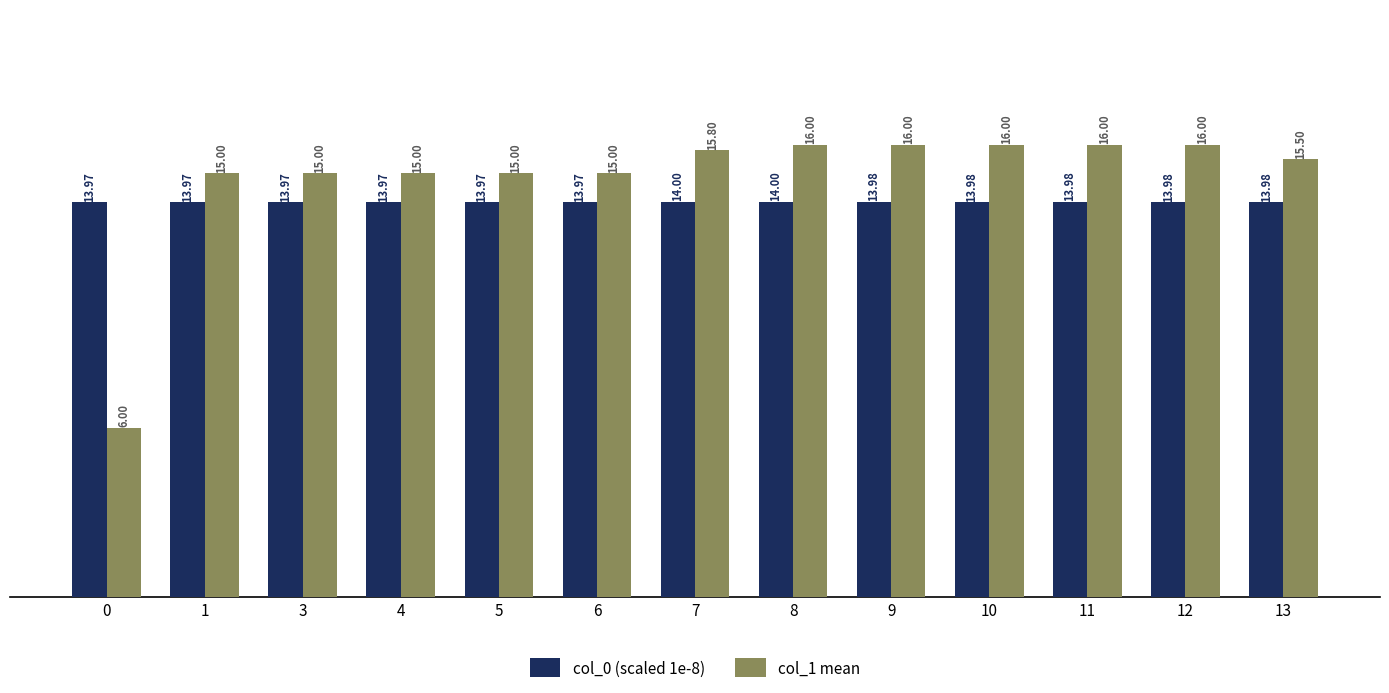

Reading left to right, extract all data points from this chart.

col_0 (scaled 1e-8): 0=14.0	1=14.0	3=14.0	4=14.0	5=14.0	6=14.0	7=14.0	8=14.0	9=14.0	10=14.0	11=14.0	12=14.0	13=14.0
col_1 mean: 0=6.0	1=15.0	3=15.0	4=15.0	5=15.0	6=15.0	7=15.8	8=16.0	9=16.0	10=16.0	11=16.0	12=16.0	13=15.5